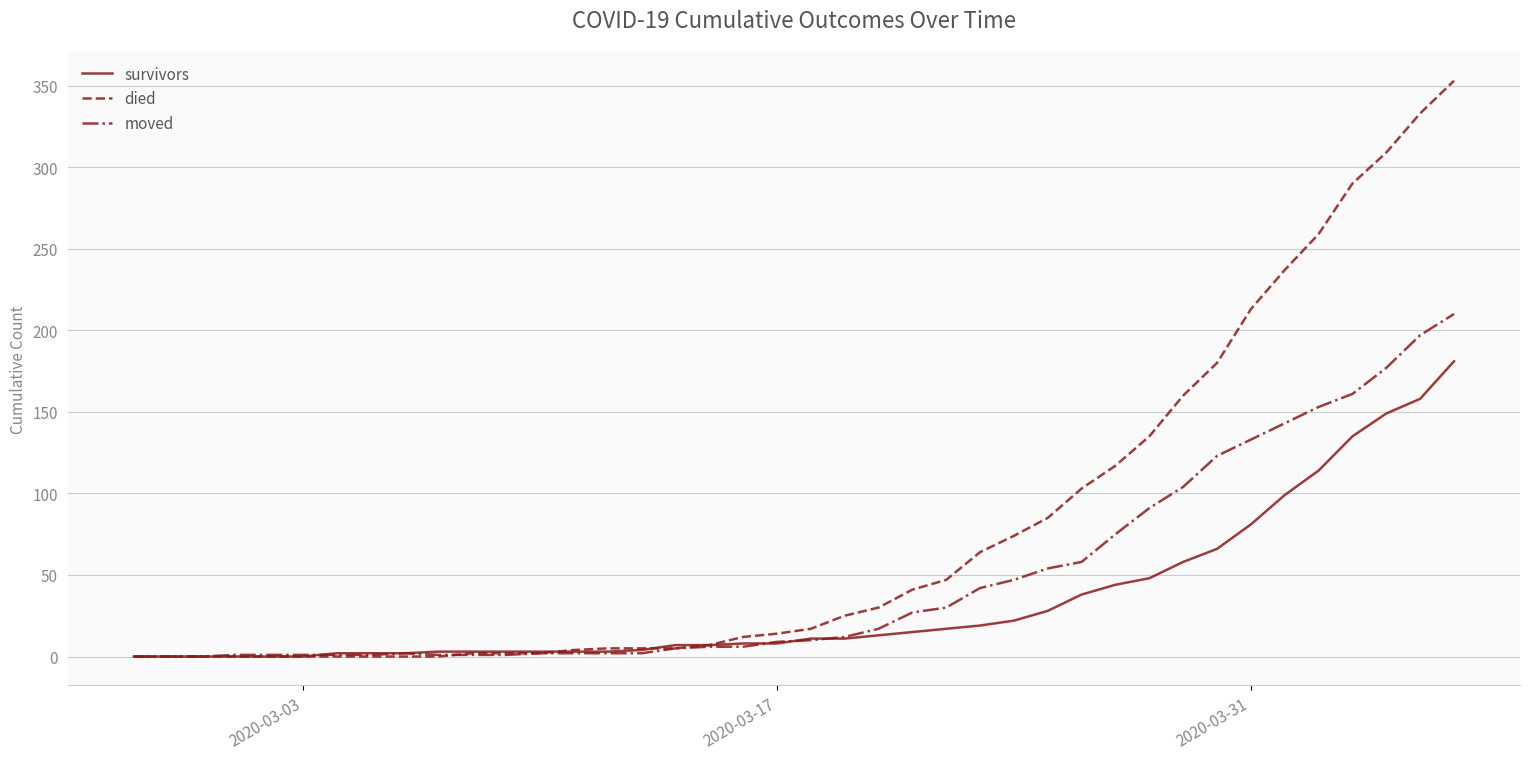

Which series has the largest total across all categories?

died